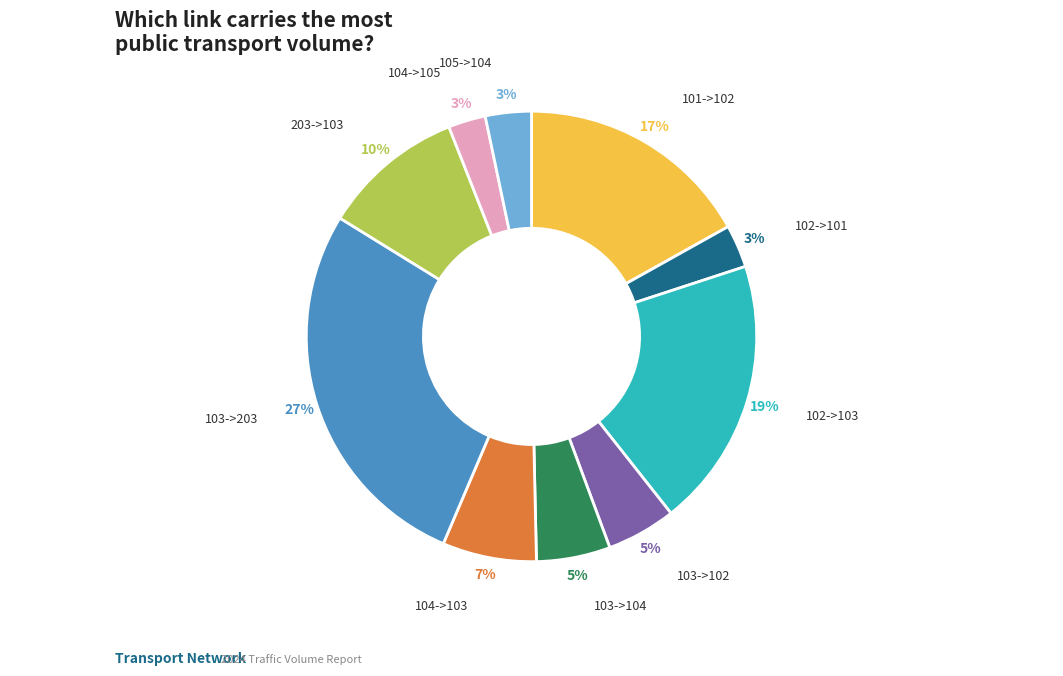

To the nearest percent, what is the average slice percentage?

10%